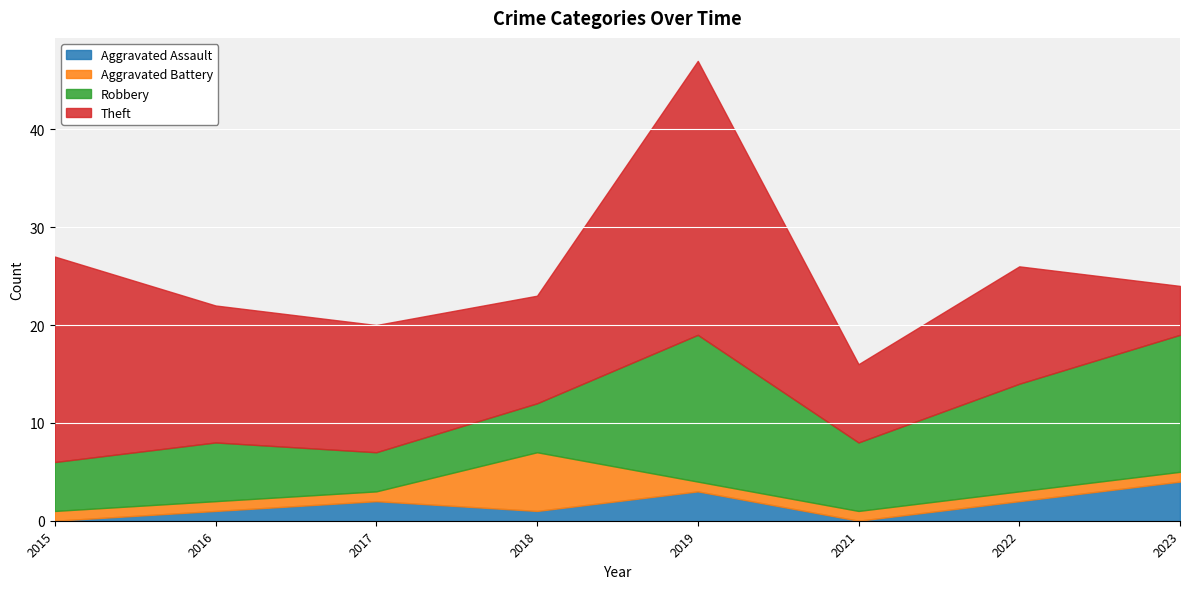

What are all the series names shown in the legend?

Aggravated Assault, Aggravated Battery, Robbery, Theft